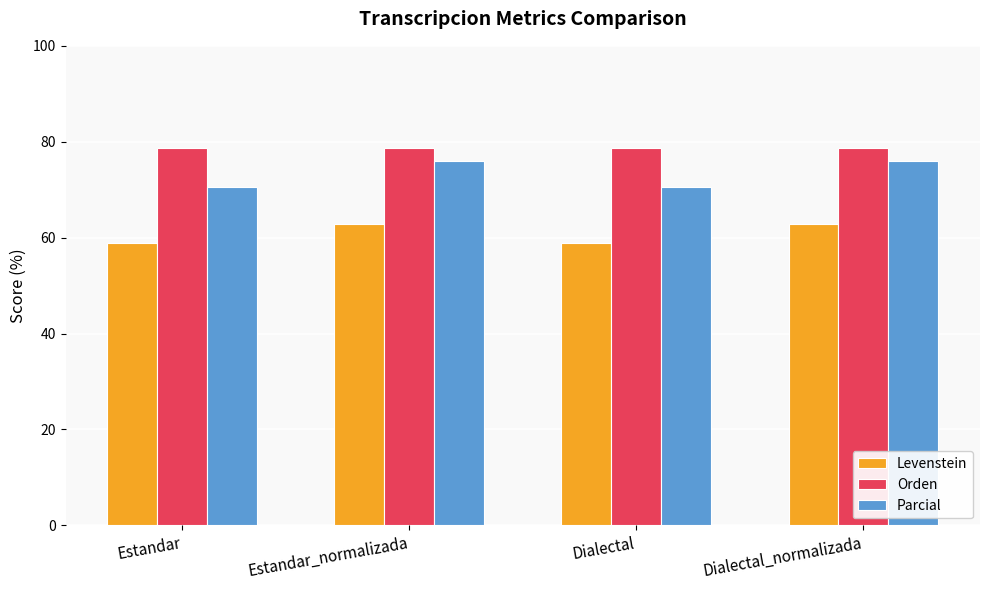

The value of Parcial at Estandar is 92.2. True or false?

False